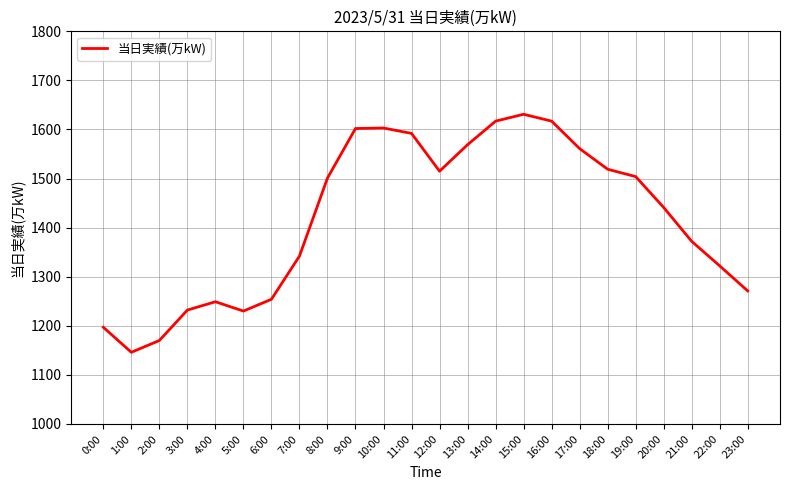

How many values are below 1501?

12